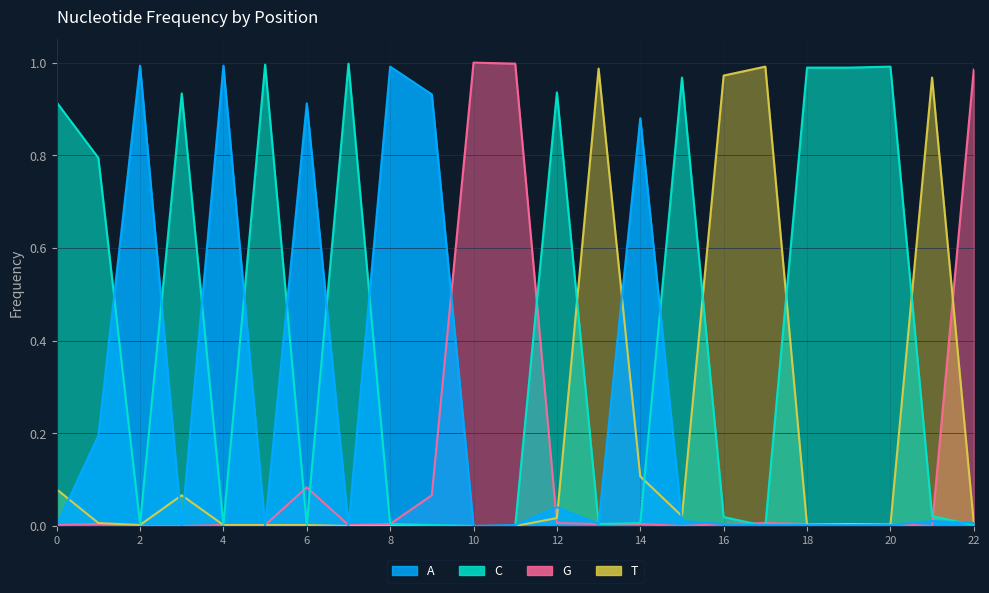

Where is the first local minimum for T?

2